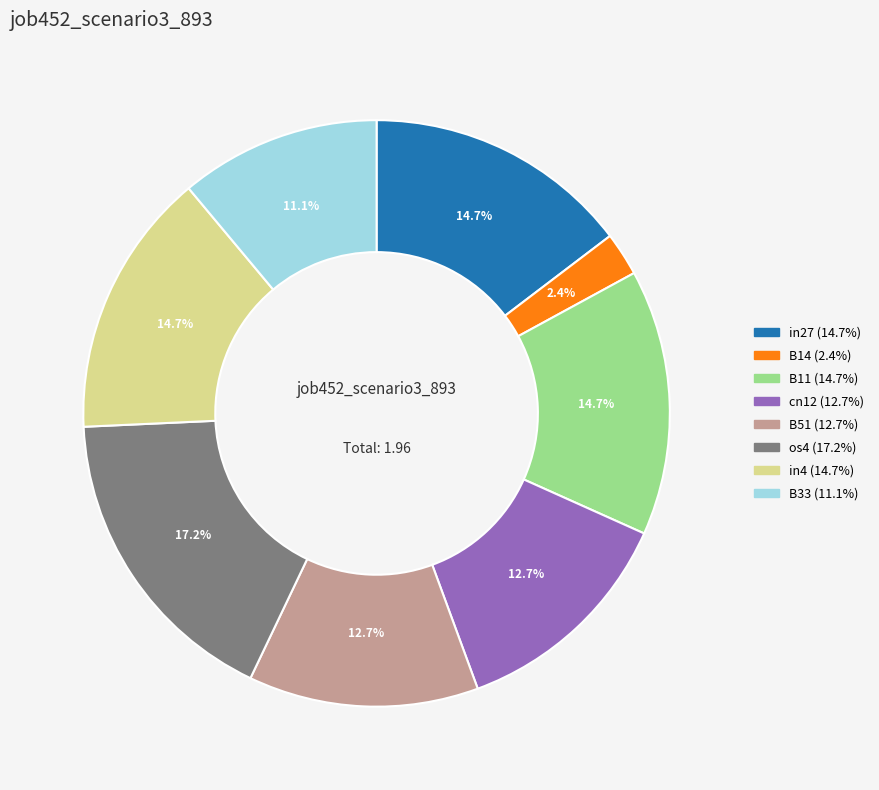

Combined, do B54 and in4 account for over 50%?

No